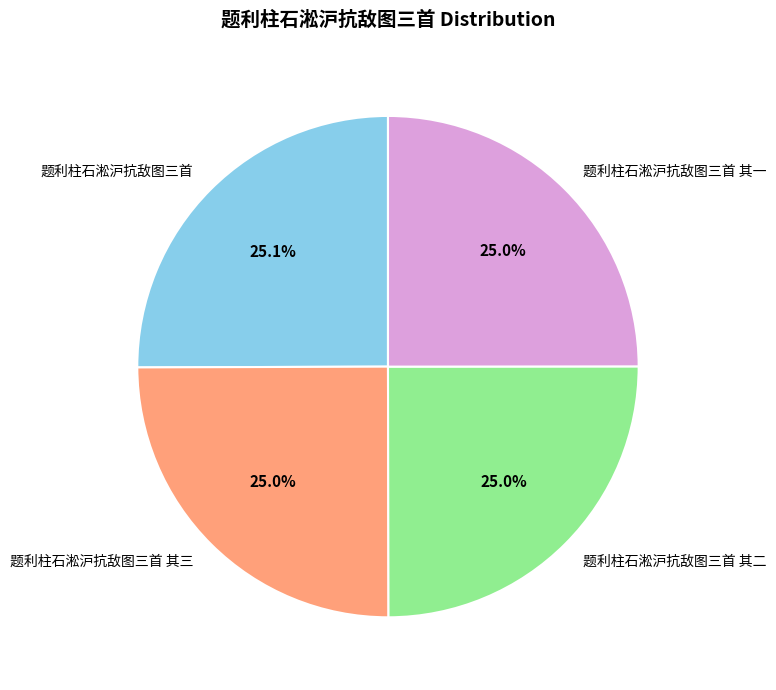

Is there a majority slice in this chart?

No